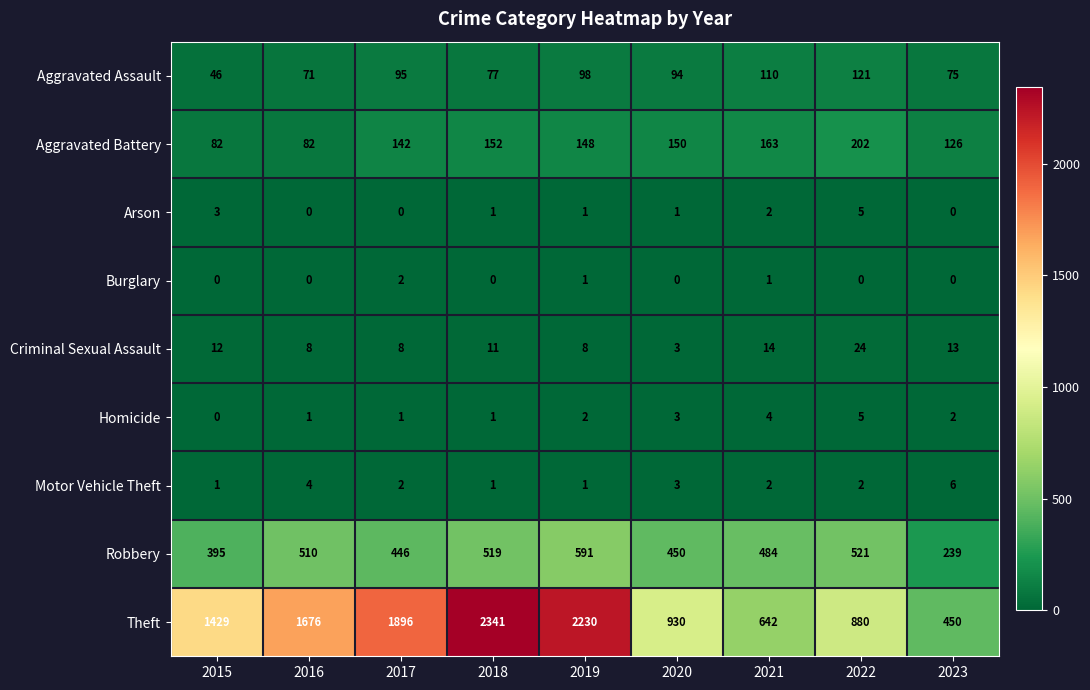

At which category does the chart reach its peak across all series?

2018